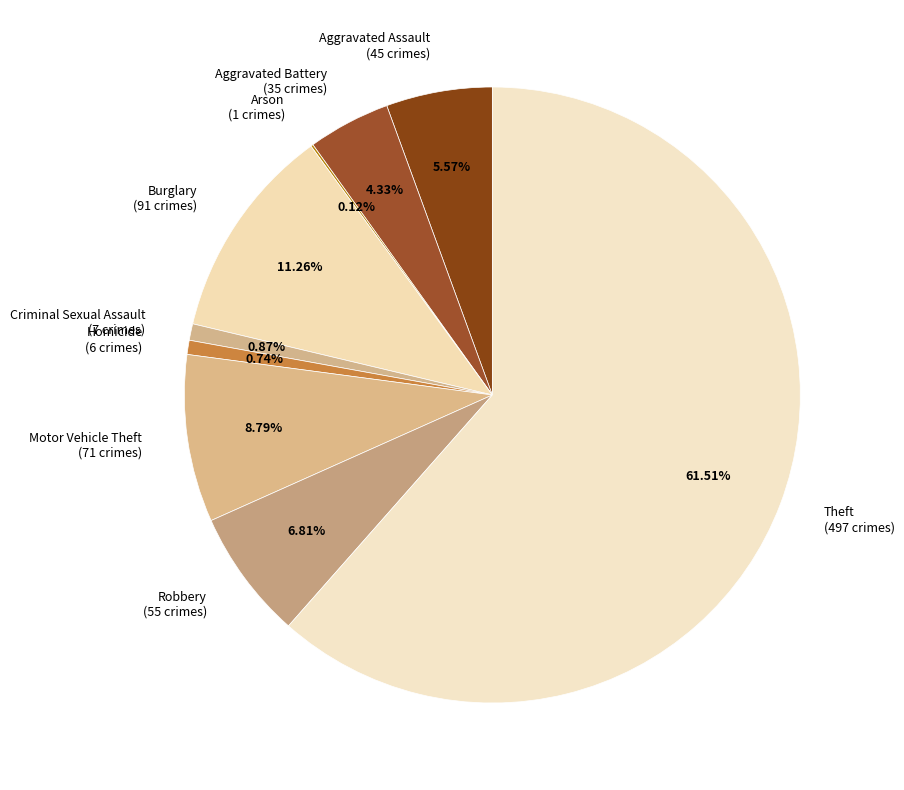

Does Theft (497 crimes) represent more than half of the total?

Yes